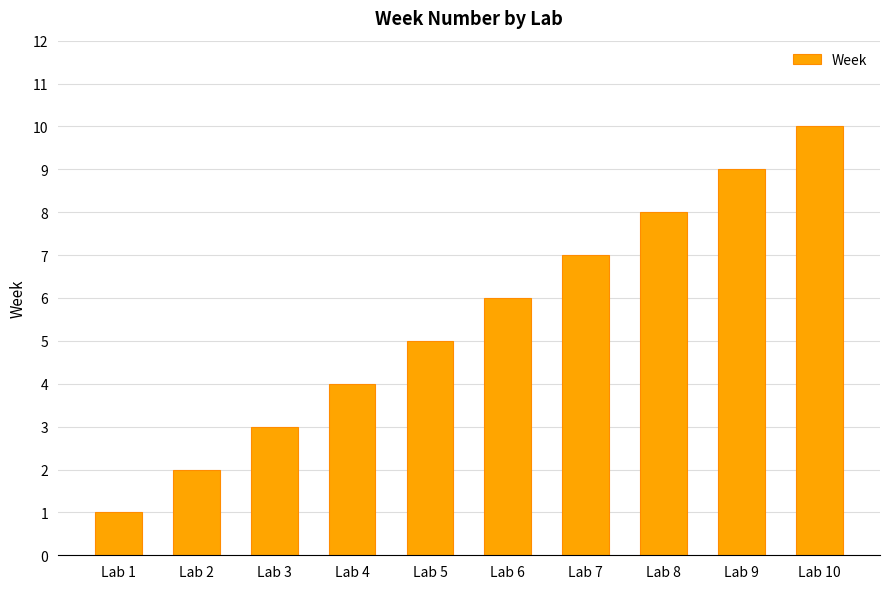

What is the difference between the maximum and minimum values?

9